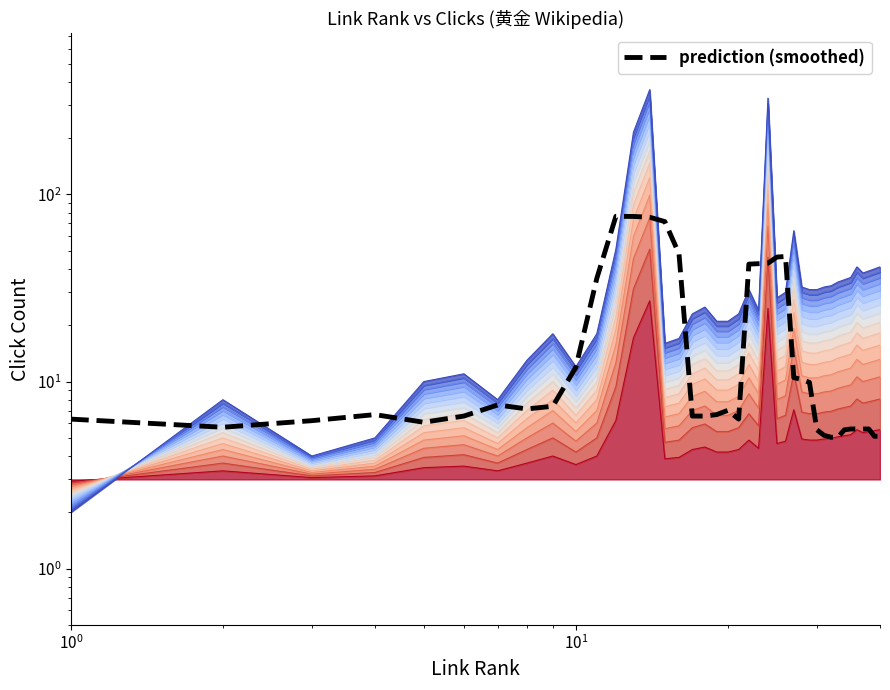

True or false: there are more than 0 points higher than both neighbors.

True